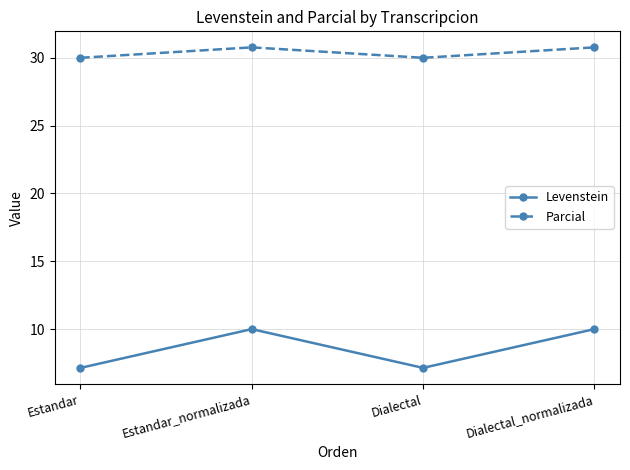

Where is the first local minimum for Parcial?

Dialectal